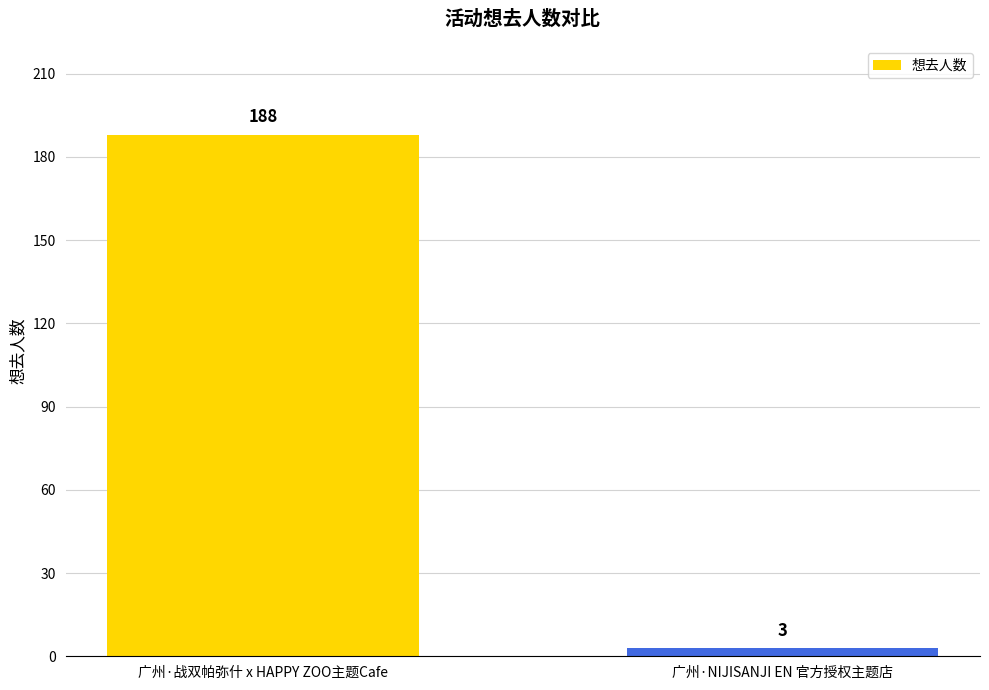

What is the sum of all values?

191